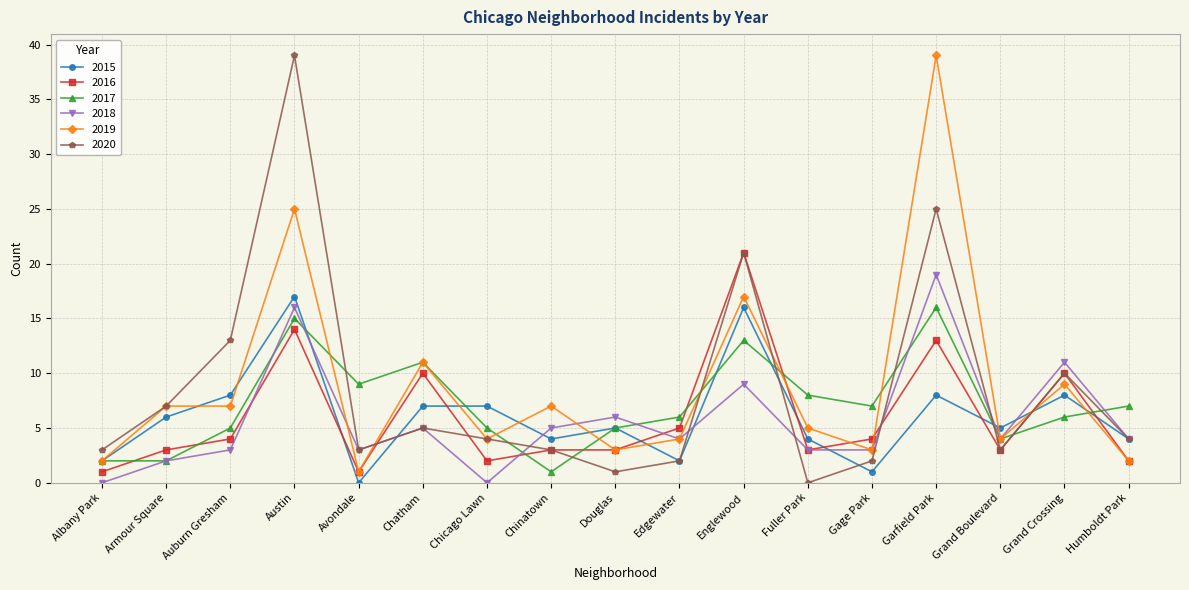

What is the approximate value of 2018 at Garfield Park?

19